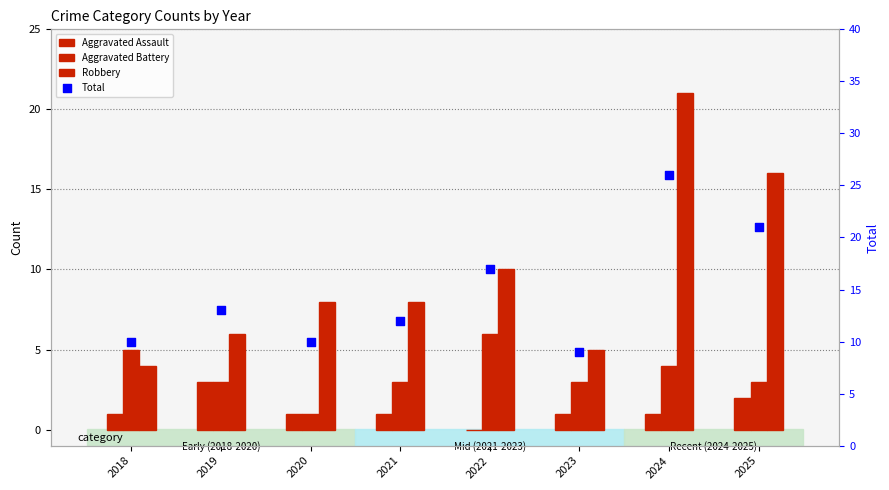

What is the total value across all series at 2019?

25